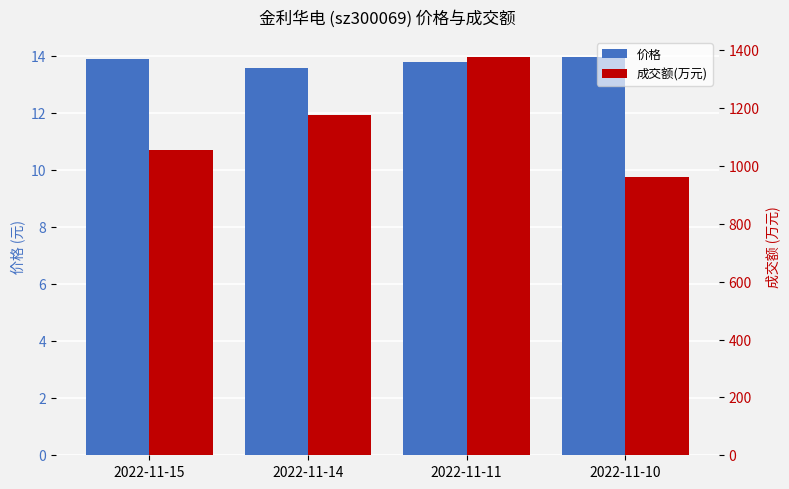

Are the bars grouped side by side (vs. stacked)?

Yes